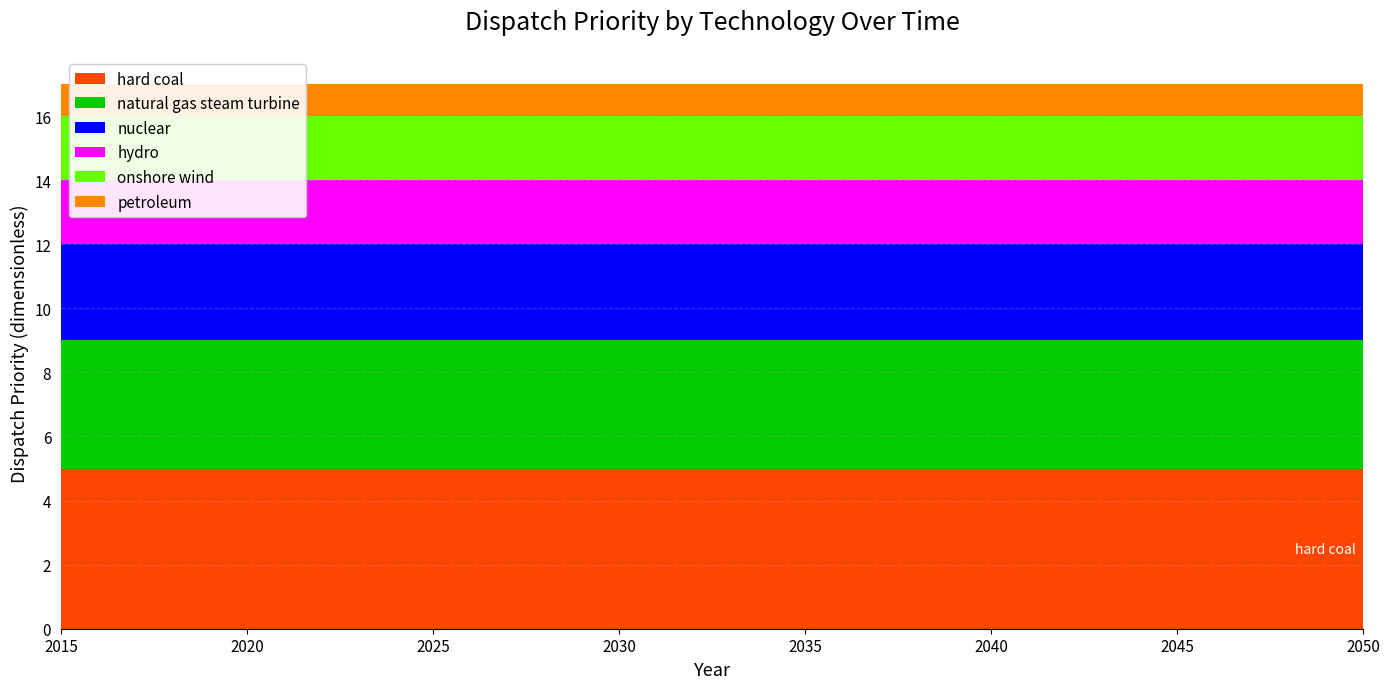

Reading left to right, extract all data points from this chart.

hard coal: 5	5	5	5	5	5	5	5	5	5	5	5	5	5	5	5	5	5	5	5	5	5	5	5	5	5	5	5	5	5	5	5	5	5	5	5
natural gas steam turbine: 4	4	4	4	4	4	4	4	4	4	4	4	4	4	4	4	4	4	4	4	4	4	4	4	4	4	4	4	4	4	4	4	4	4	4	4
nuclear: 3	3	3	3	3	3	3	3	3	3	3	3	3	3	3	3	3	3	3	3	3	3	3	3	3	3	3	3	3	3	3	3	3	3	3	3
hydro: 2	2	2	2	2	2	2	2	2	2	2	2	2	2	2	2	2	2	2	2	2	2	2	2	2	2	2	2	2	2	2	2	2	2	2	2
onshore wind: 2	2	2	2	2	2	2	2	2	2	2	2	2	2	2	2	2	2	2	2	2	2	2	2	2	2	2	2	2	2	2	2	2	2	2	2
petroleum: 1	1	1	1	1	1	1	1	1	1	1	1	1	1	1	1	1	1	1	1	1	1	1	1	1	1	1	1	1	1	1	1	1	1	1	1